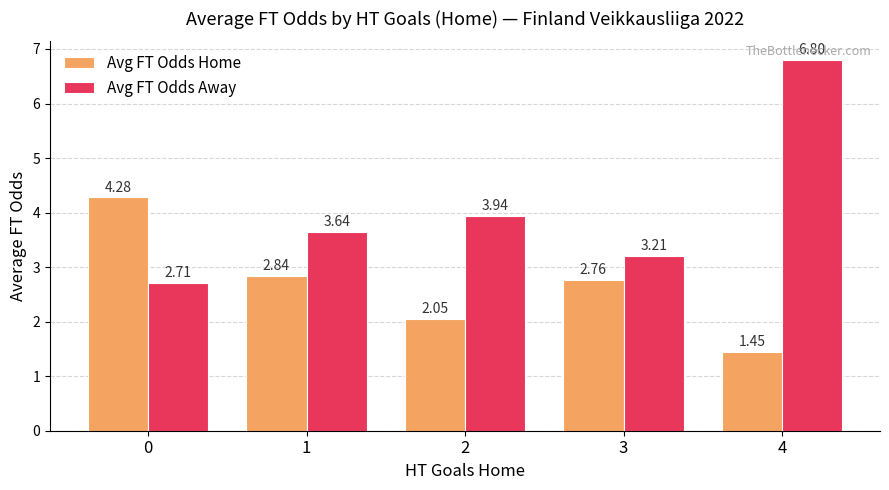

The Avg FT Odds Away series shows 4.8 at 0. True or false?

False